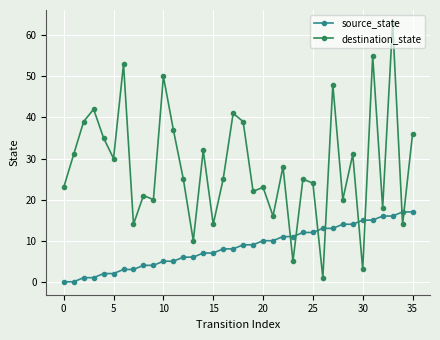

Which series has the largest total across all categories?

destination_state